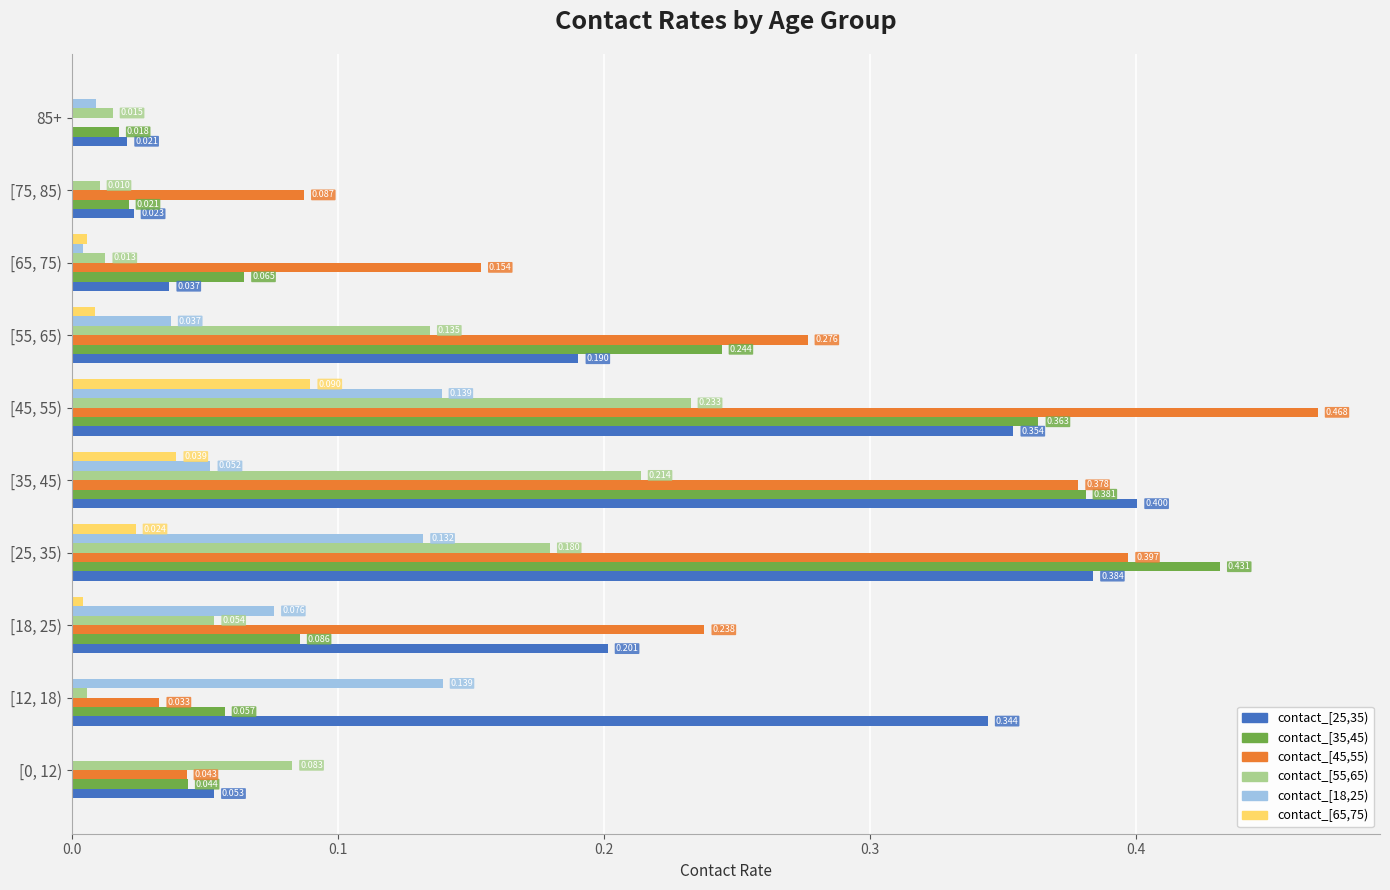

Is the value of contact_[18,25) at [18, 25) greater than the value of contact_[45,55) at [75, 85)?

No